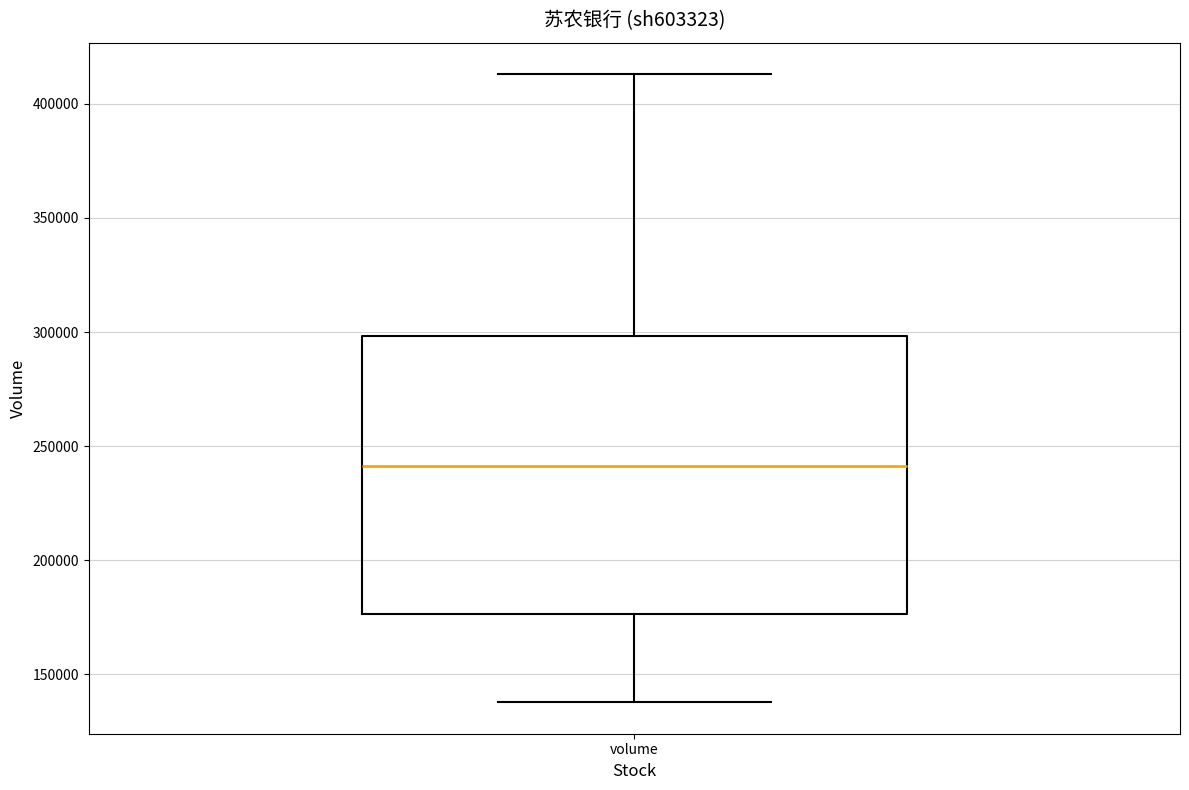

Read this box plot against the y-axis: the position of the median line, the range covered by the box, and the ends of both whiskers. The values are not printed on the chart, so give them approximately, as read against the axis.

median 240000, box 175000 to 300000, whiskers 140000 to 415000